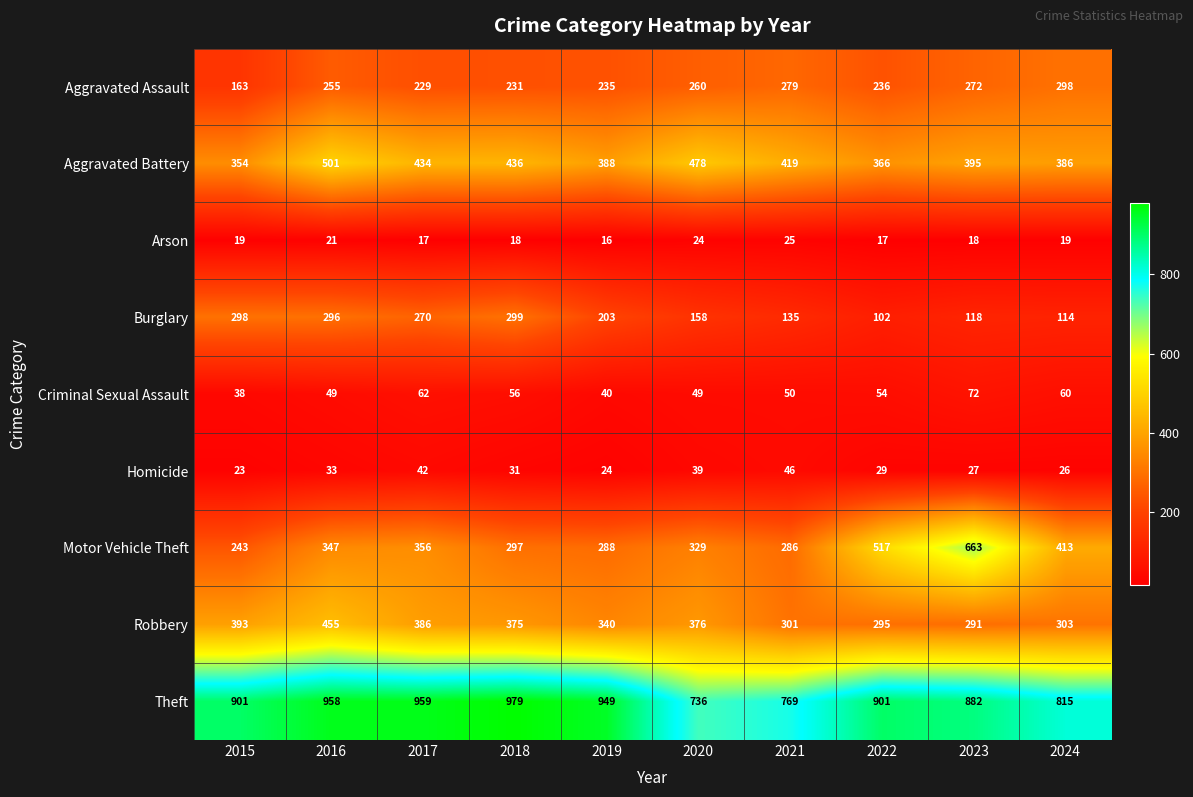

Which series changed the most between 2015 and 2022?

Motor Vehicle Theft